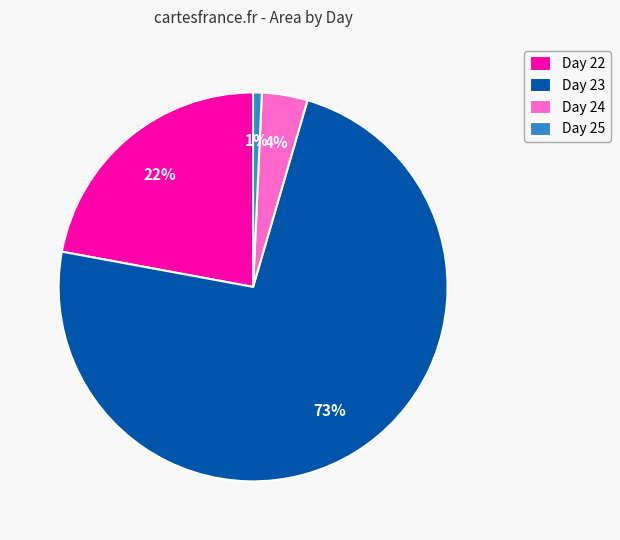

How many segments does this pie chart have?

4